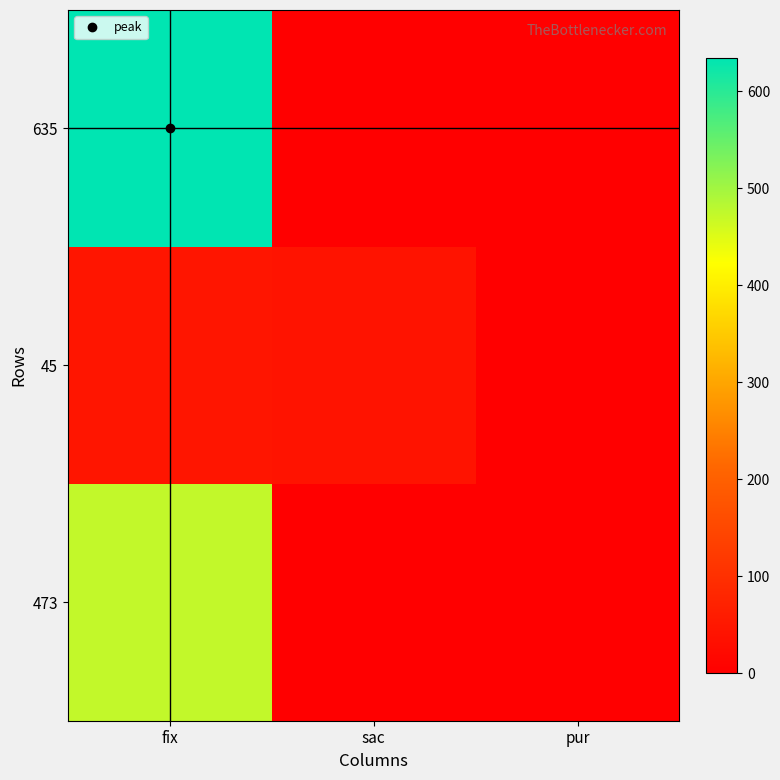

Reading left to right, list all the values displayed in this chart.

635: fix=635	sac=0	pur=0
45: fix=45	sac=41	pur=0
473: fix=473	sac=0	pur=0